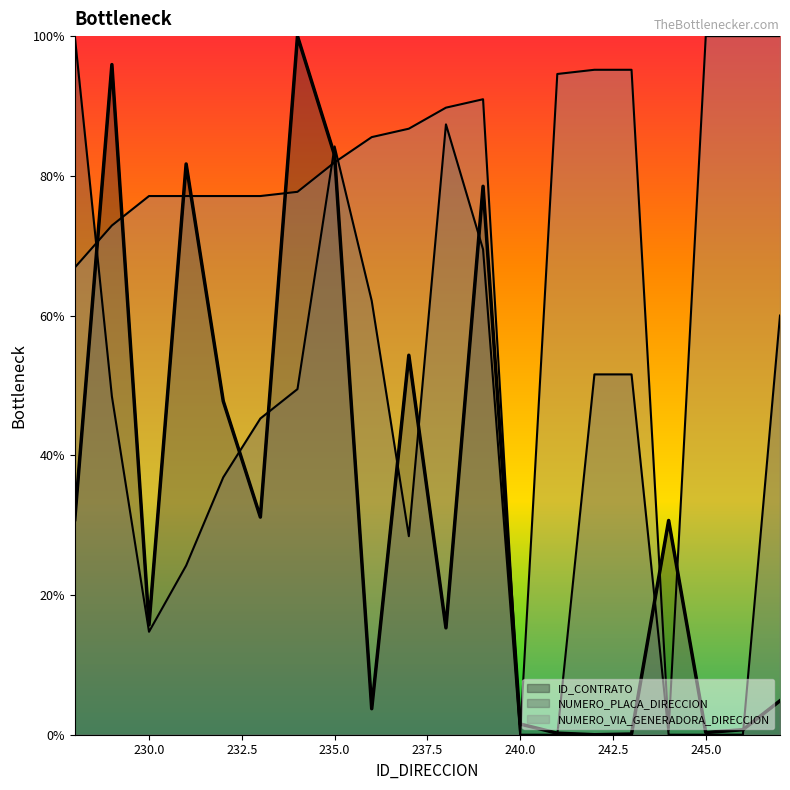

At which label does NUMERO_PLACA_DIRECCION first exceed 48?

228